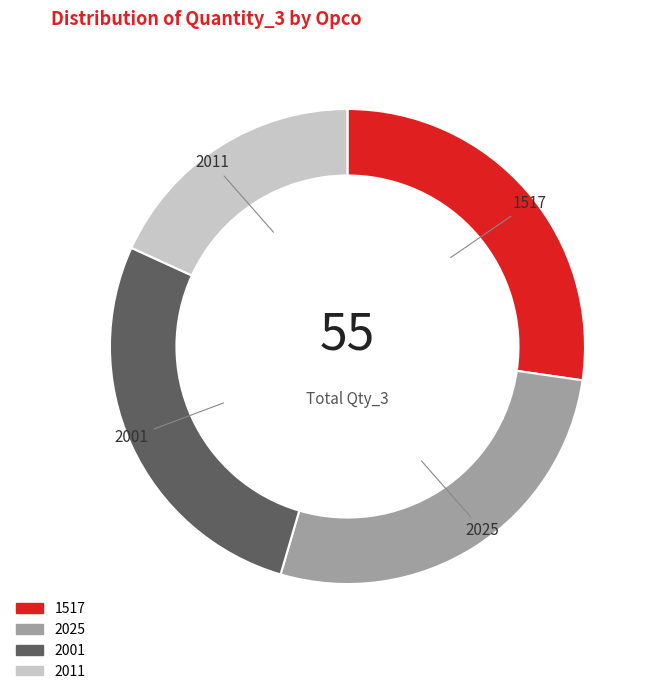

Does 1517 represent more than half of the total?

No